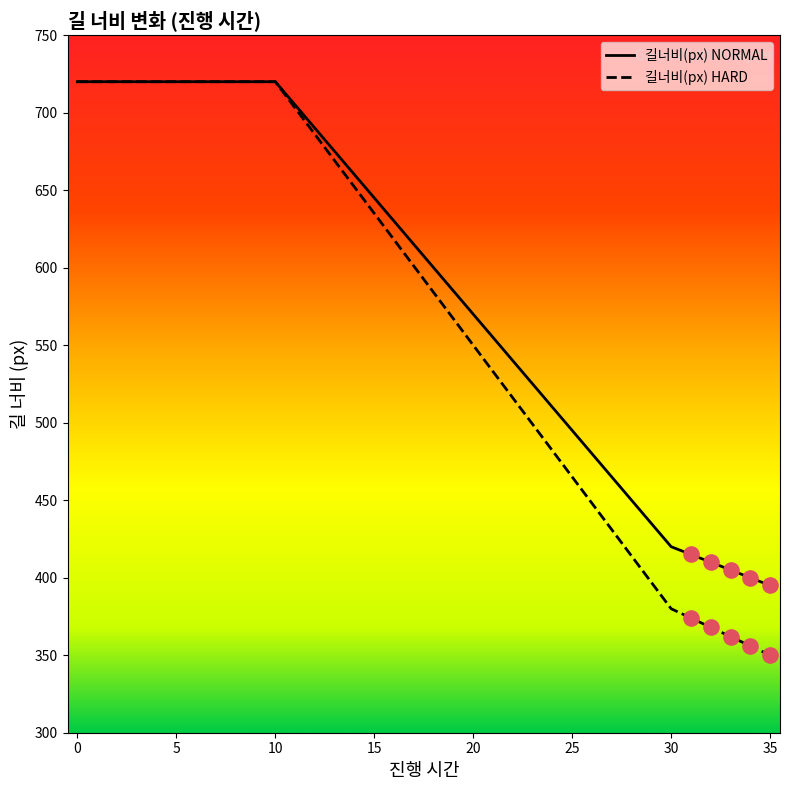

What is the maximum value for 길너비(px) NORMAL?

720